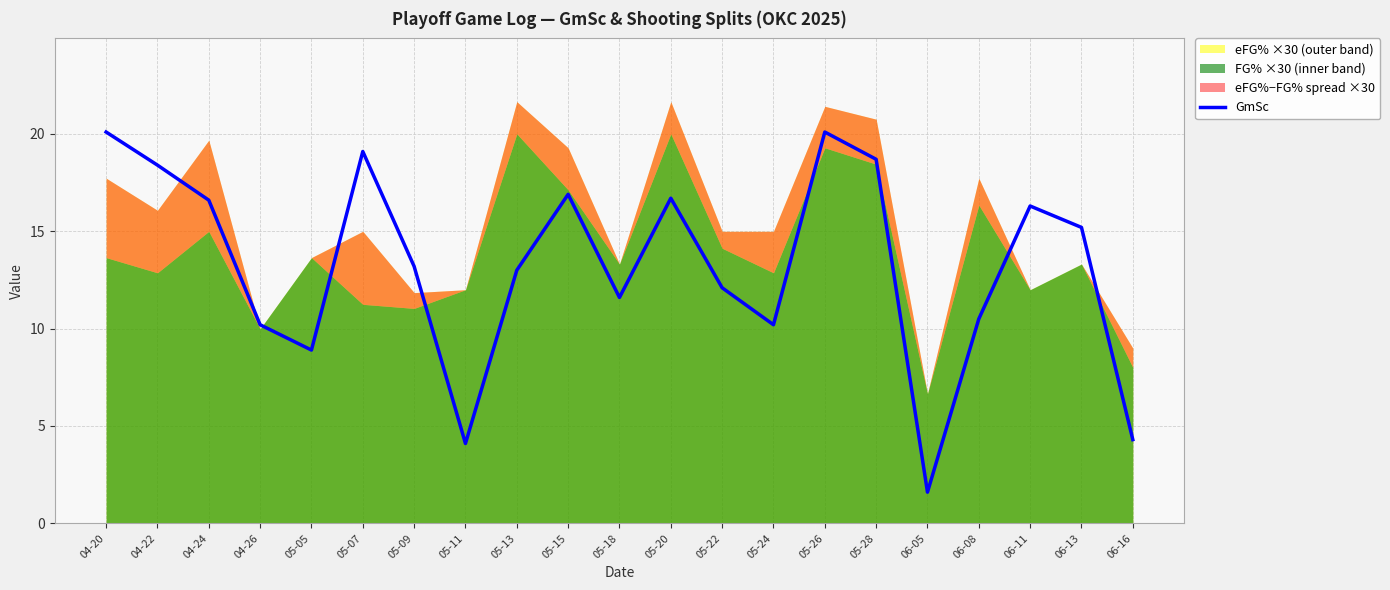

Reading left to right, what are all the values shown in this chart?

20.1	18.4	16.6	10.2	8.9	19.1	13.2	4.1	13.0	16.9	11.6	16.7	12.1	10.2	20.1	18.7	1.6	10.5	16.3	15.2	4.3